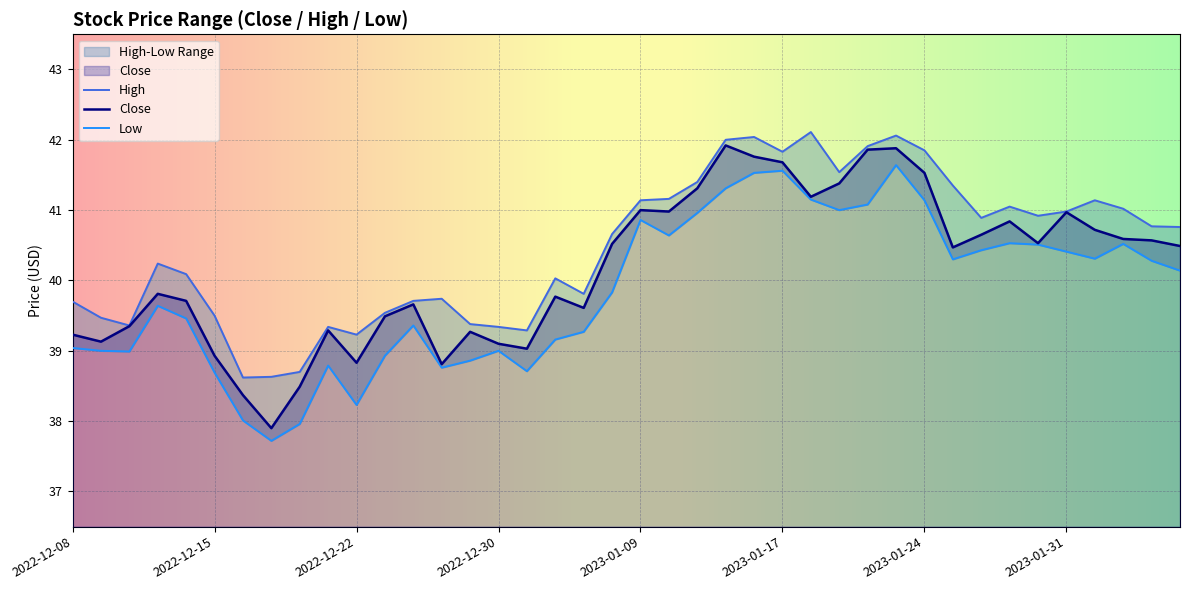

What is the sum of all Close values?

1606.6